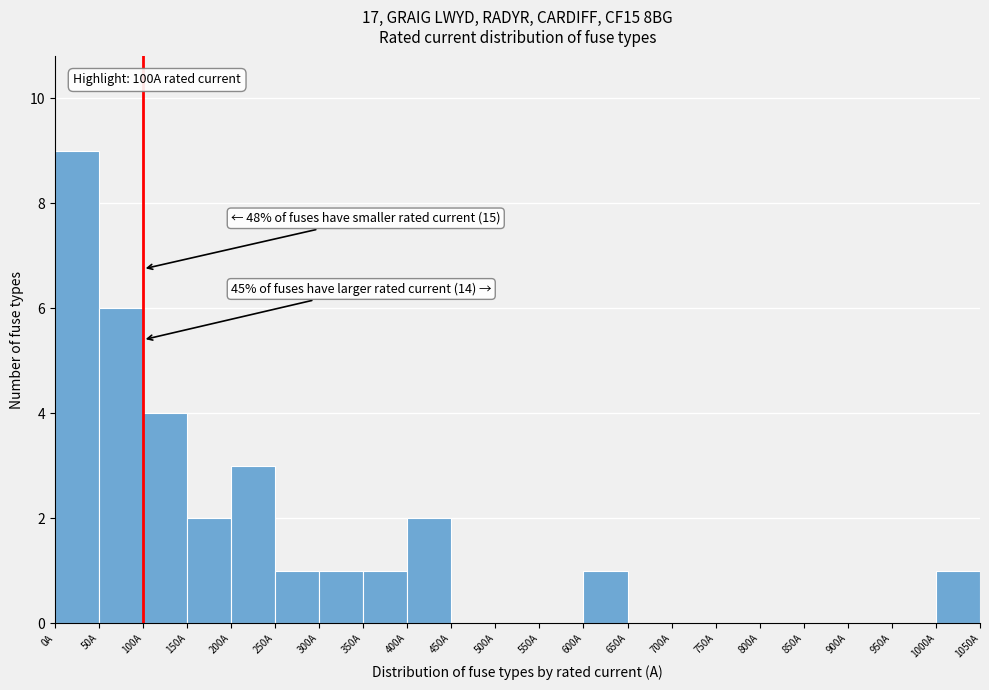

Over which range of the x-axis is the bar tallest?

0 to 50